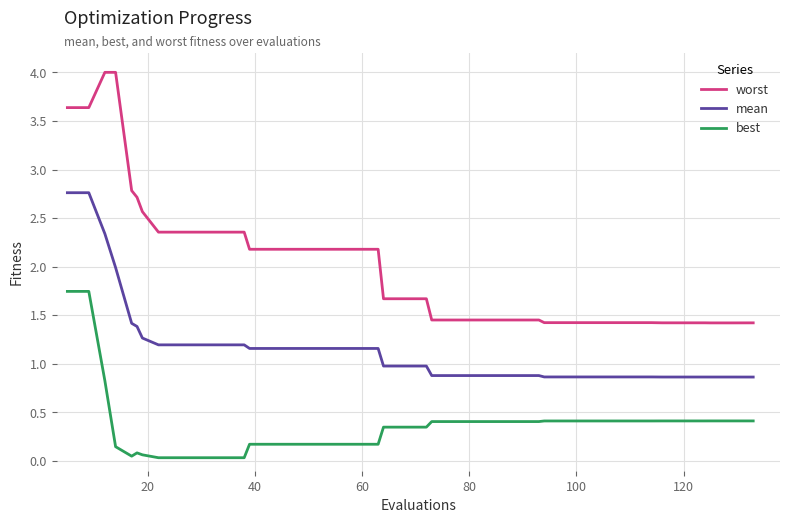

List the series in order of their overall mean, highest first.

worst, mean, best